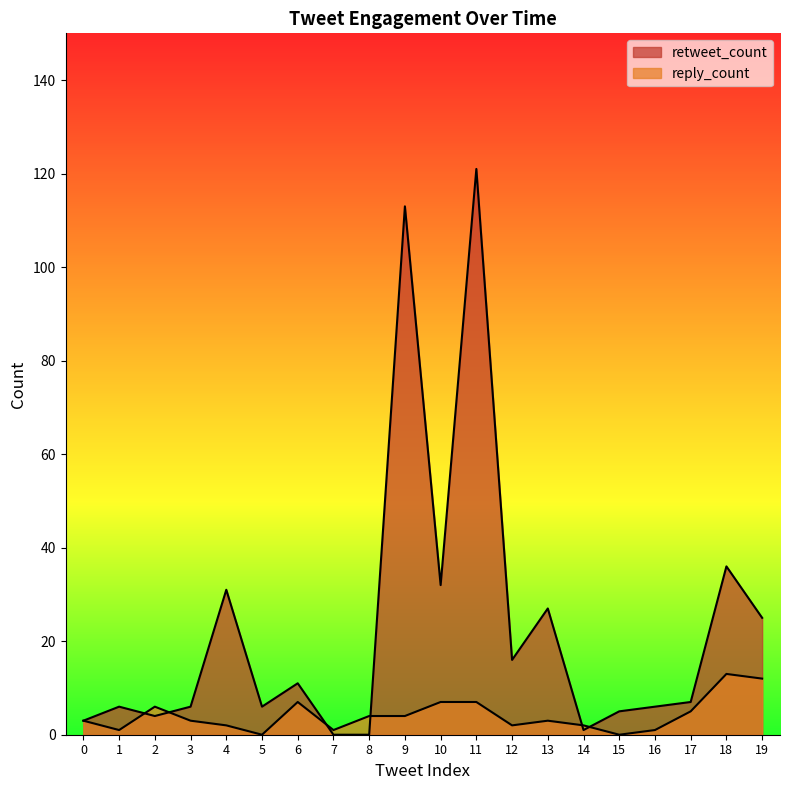

Reading left to right, extract all data points from this chart.

retweet_count: 3	6	4	6	31	6	11	0	0	113	32	121	16	27	1	5	6	7	36	25
reply_count: 3	1	6	3	2	0	7	1	4	4	7	7	2	3	2	0	1	5	13	12